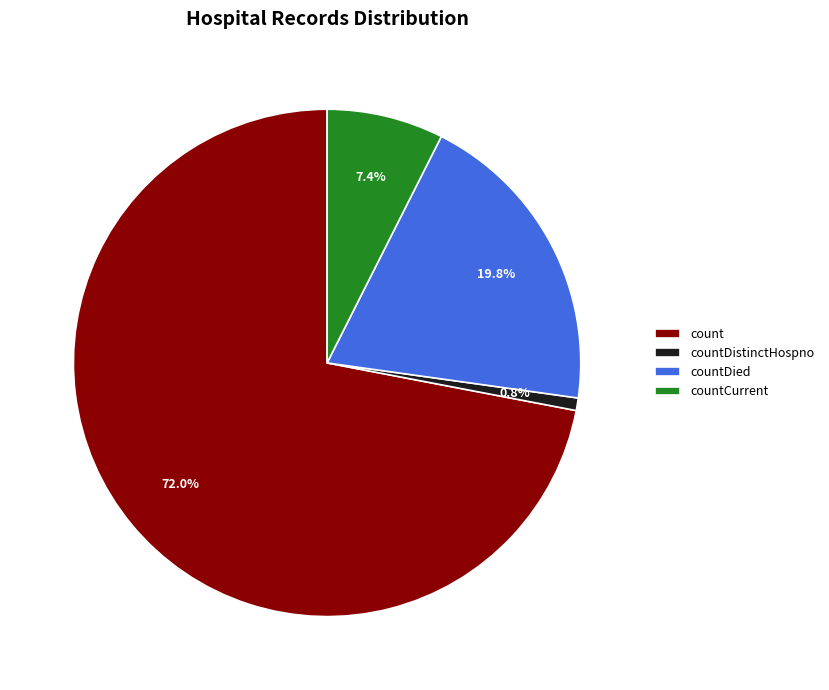

To the nearest percent, what percentage of the pie is countCurrent?

7%